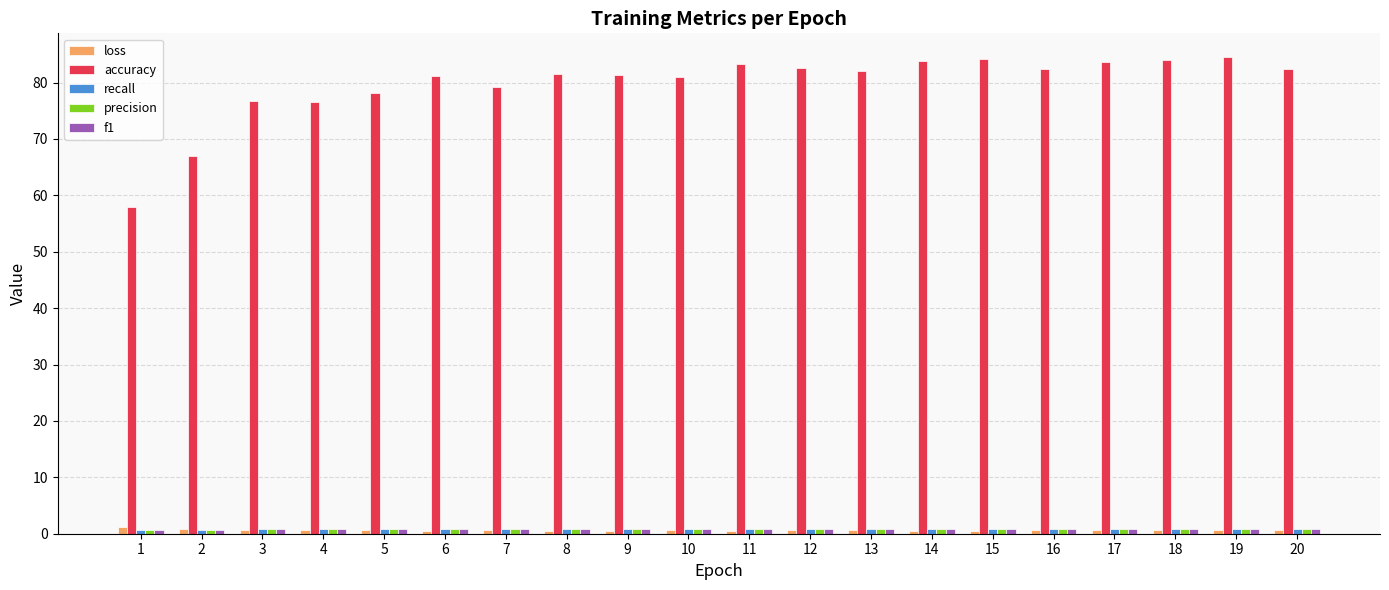

Which series has the largest total across all categories?

accuracy